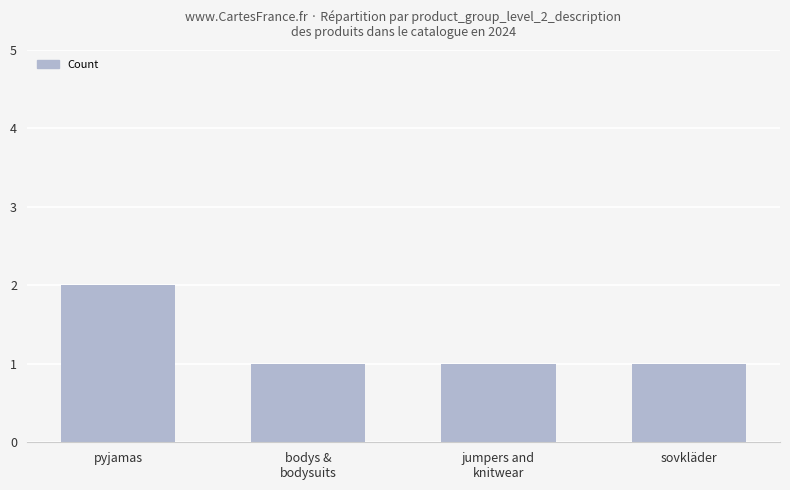

How many bars are there in total?

4